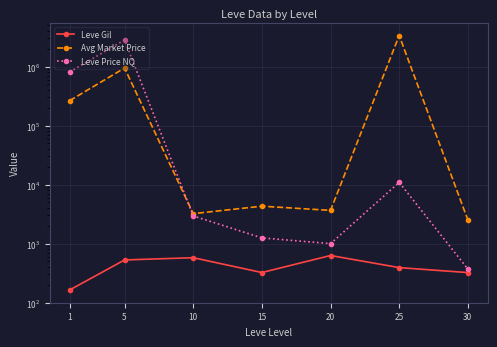

The Leve Price NQ series shows 2830766.8 at 5. True or false?

True